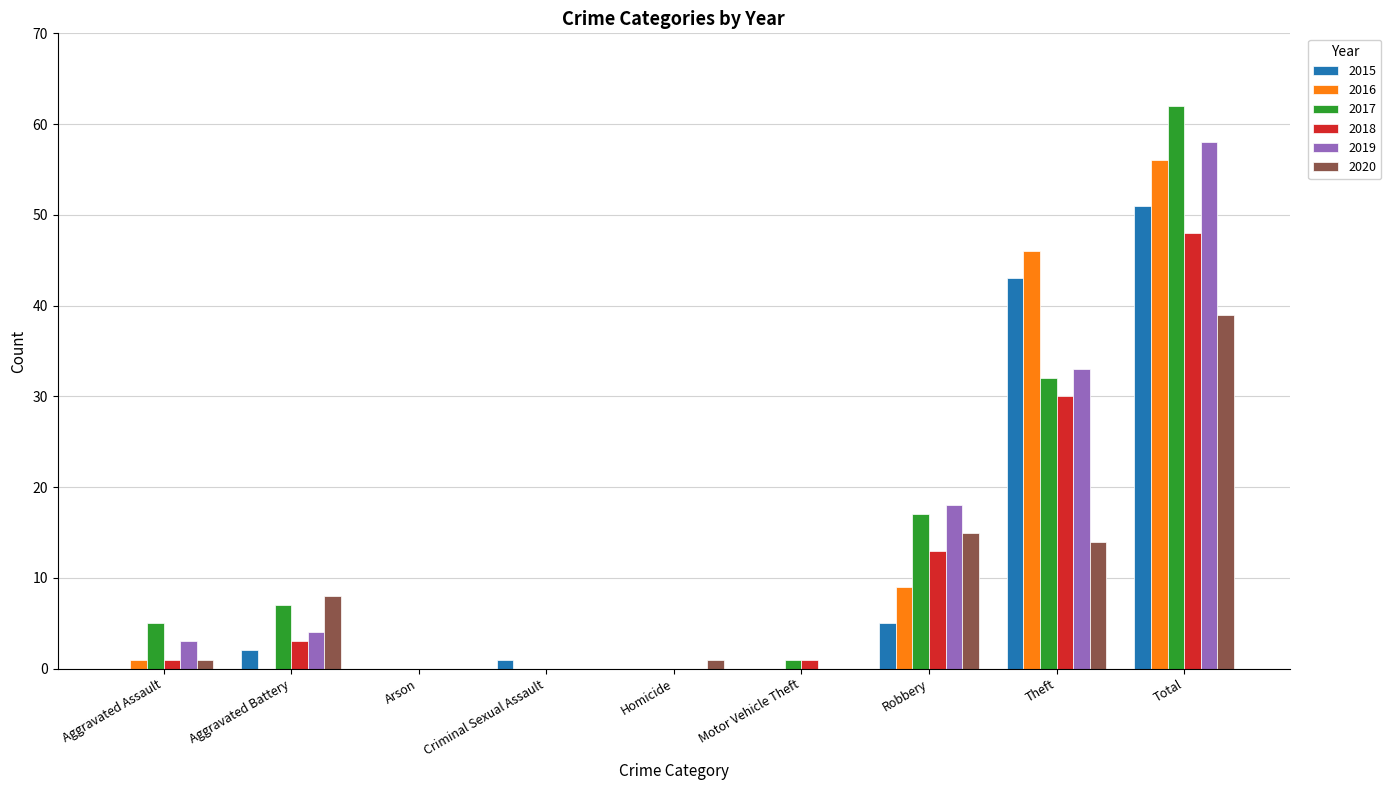

Reading right to left, extract all data points from this chart.

2015: Total=51	Theft=43	Robbery=5	Motor Vehicle Theft=0	Homicide=0	Criminal Sexual Assault=1	Arson=0	Aggravated Battery=2	Aggravated Assault=0
2016: Total=56	Theft=46	Robbery=9	Motor Vehicle Theft=0	Homicide=0	Criminal Sexual Assault=0	Arson=0	Aggravated Battery=0	Aggravated Assault=1
2017: Total=62	Theft=32	Robbery=17	Motor Vehicle Theft=1	Homicide=0	Criminal Sexual Assault=0	Arson=0	Aggravated Battery=7	Aggravated Assault=5
2018: Total=48	Theft=30	Robbery=13	Motor Vehicle Theft=1	Homicide=0	Criminal Sexual Assault=0	Arson=0	Aggravated Battery=3	Aggravated Assault=1
2019: Total=58	Theft=33	Robbery=18	Motor Vehicle Theft=0	Homicide=0	Criminal Sexual Assault=0	Arson=0	Aggravated Battery=4	Aggravated Assault=3
2020: Total=39	Theft=14	Robbery=15	Motor Vehicle Theft=0	Homicide=1	Criminal Sexual Assault=0	Arson=0	Aggravated Battery=8	Aggravated Assault=1